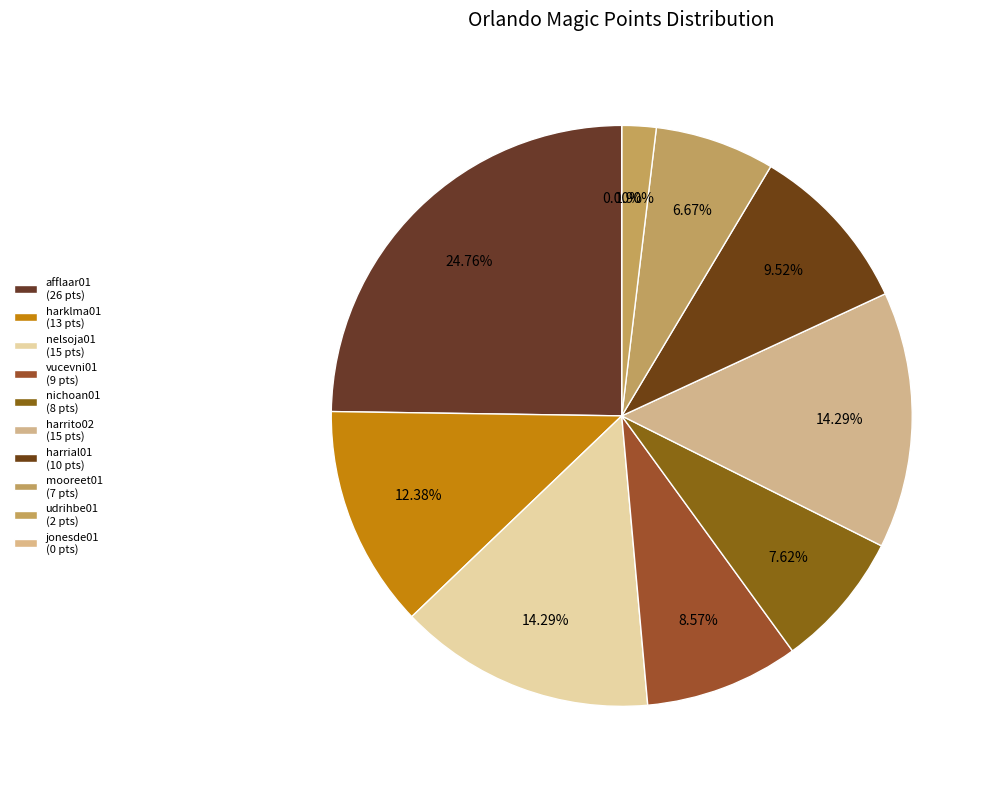

Which category has the biggest portion of the pie?

afflaar01